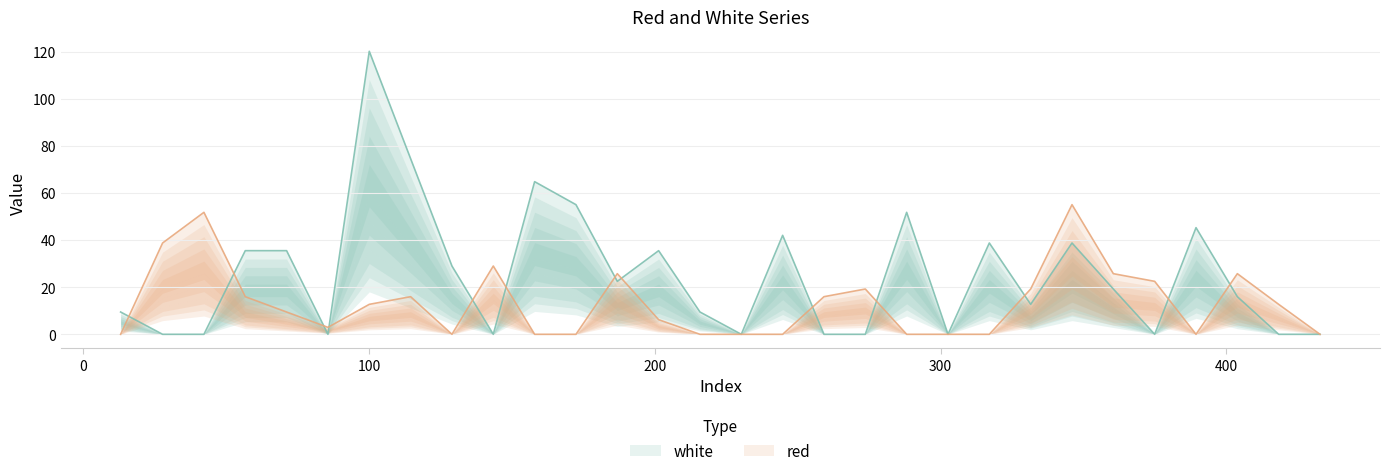

What is the label of the 21st point from the left?

302.5665